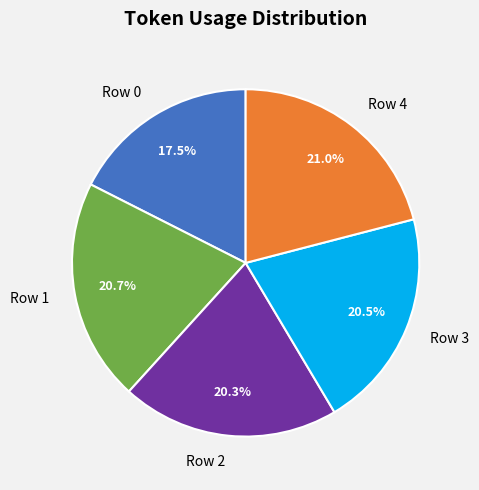

What is the smallest slice in the pie chart?

Row 0